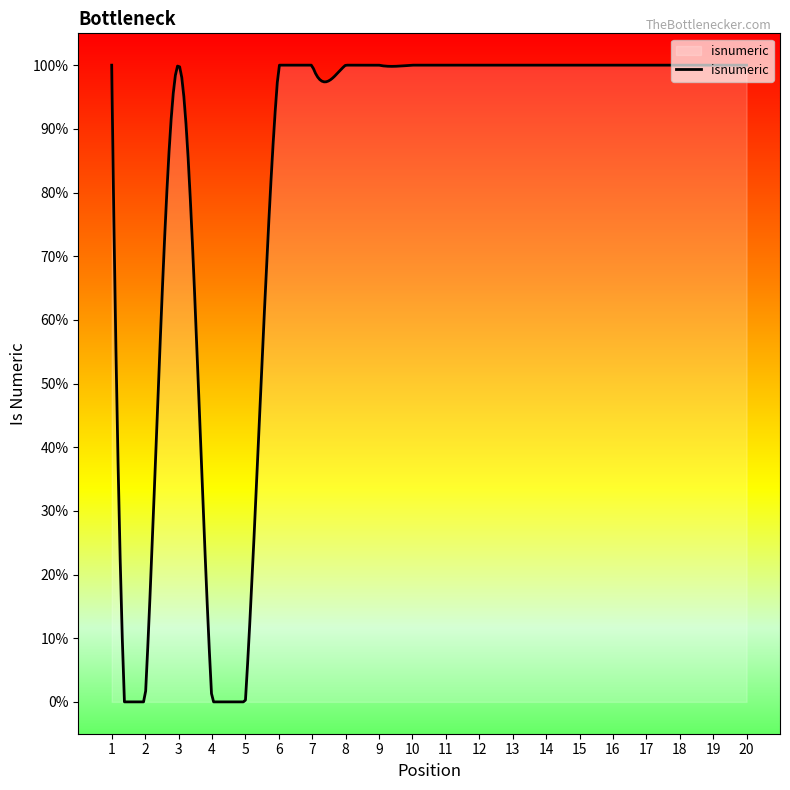

Is this an area chart (filled region under the line)?

Yes